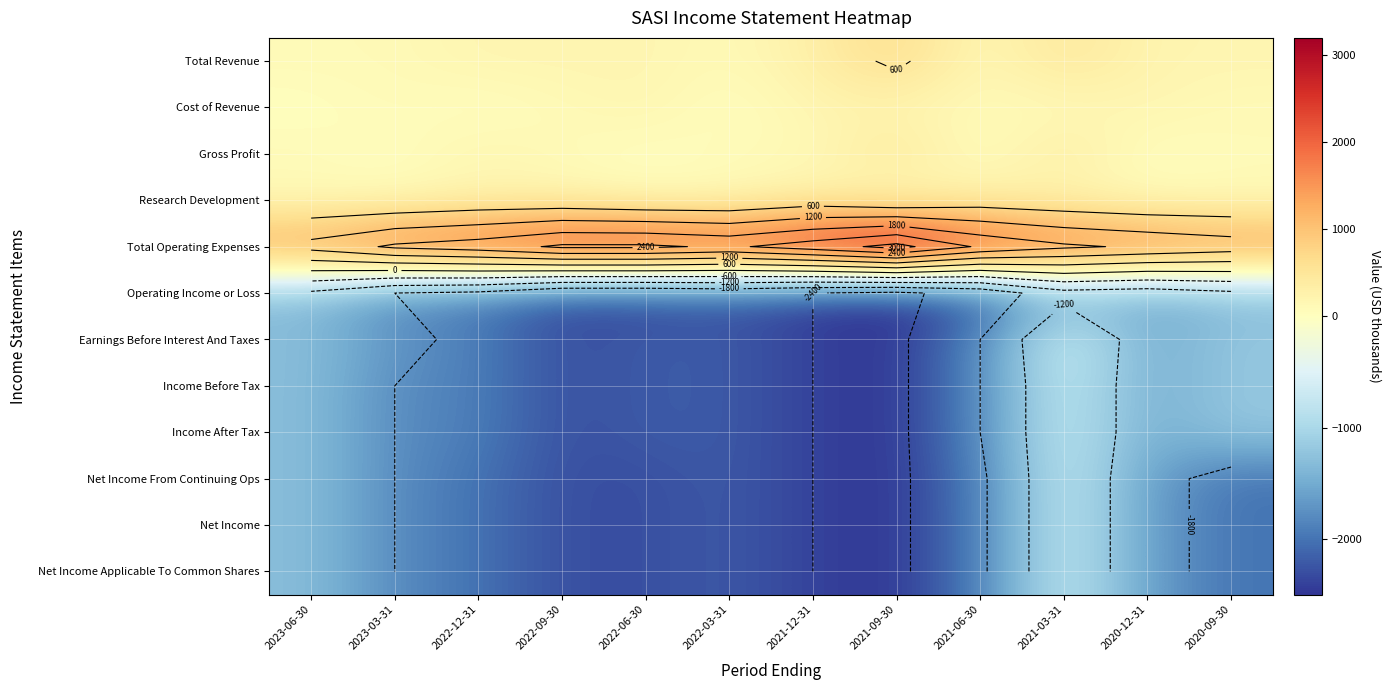

Count the number of categories in the chart.

12